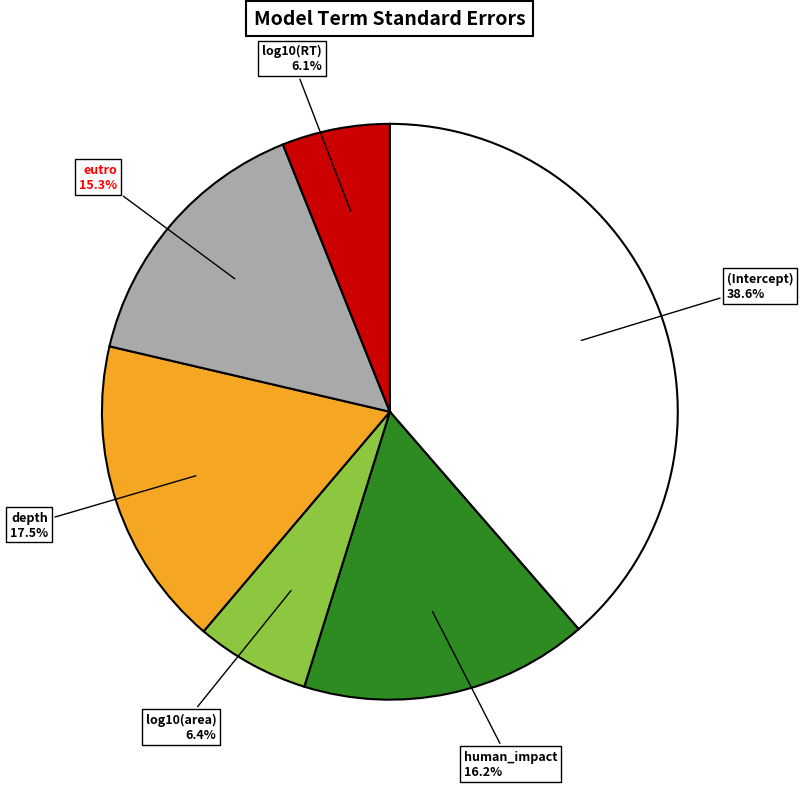

Does any single category account for the majority?

No